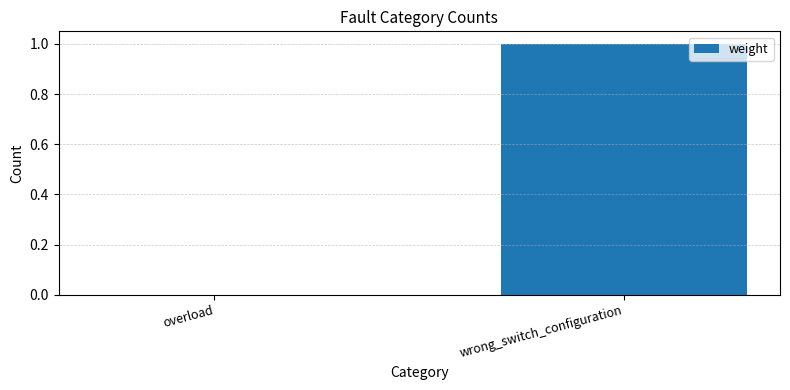

The value at wrong_switch_configuration is 0. True or false?

False